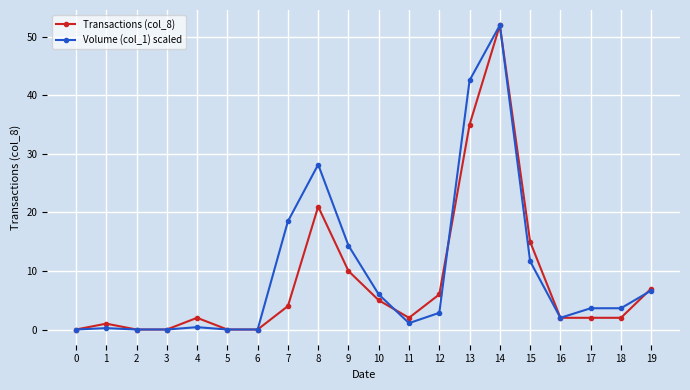

The value of Volume (col_1) scaled at 0 is -34.9. True or false?

False